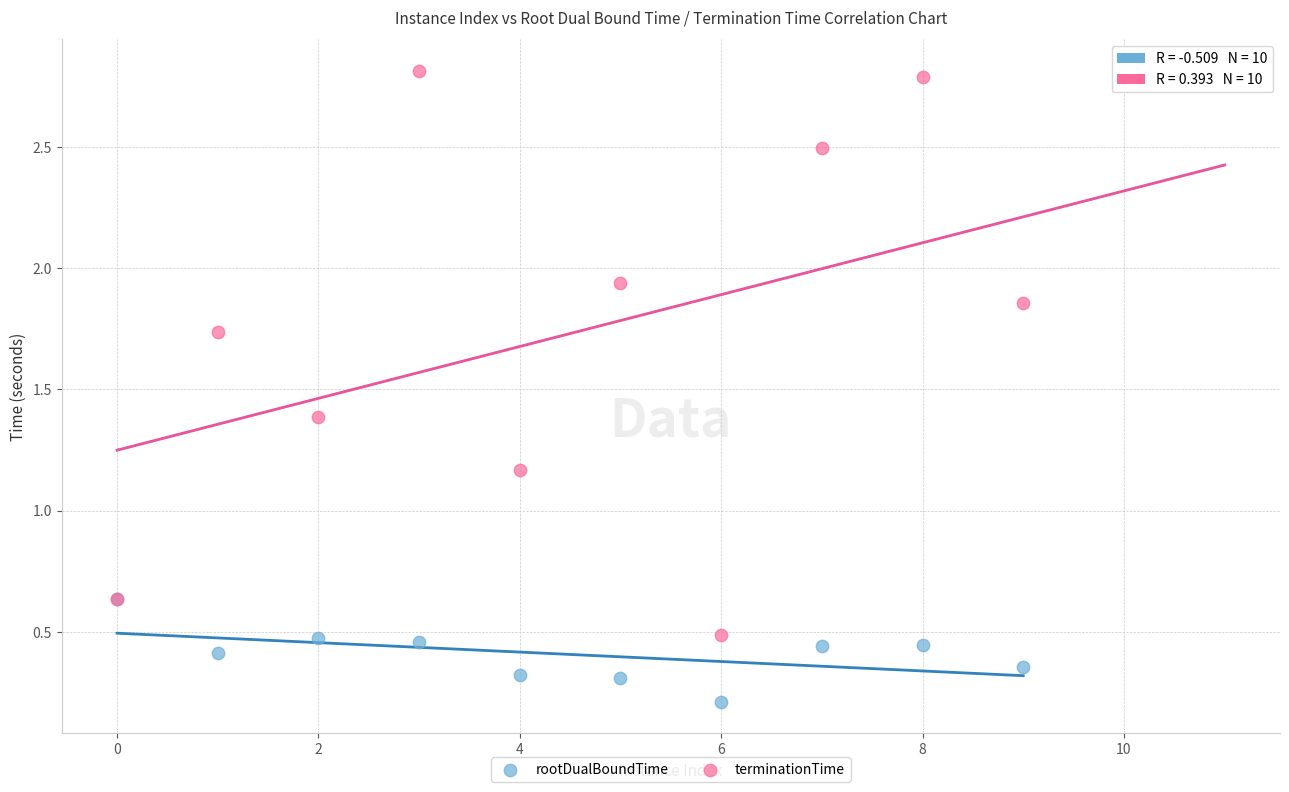

Which series reaches the maximum Y coordinate?

terminationTime